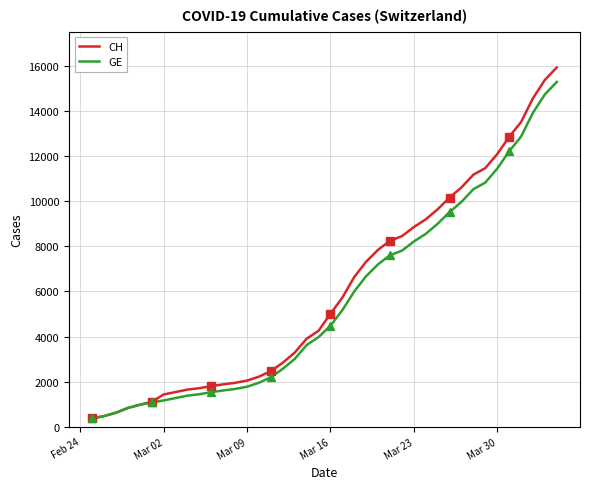

True or false: CH and GE cross at least once.

False